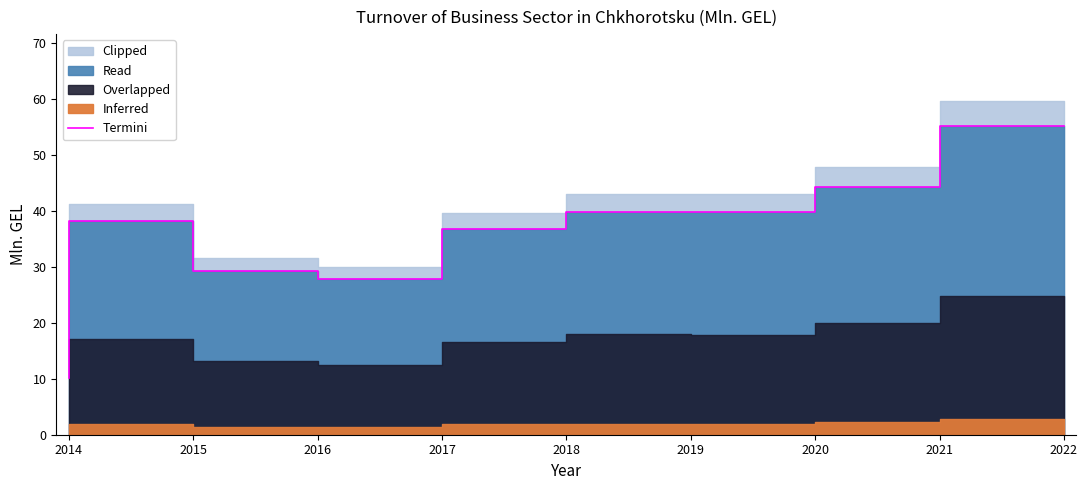

What is the change in value from 2019 to 2022?

+15.4